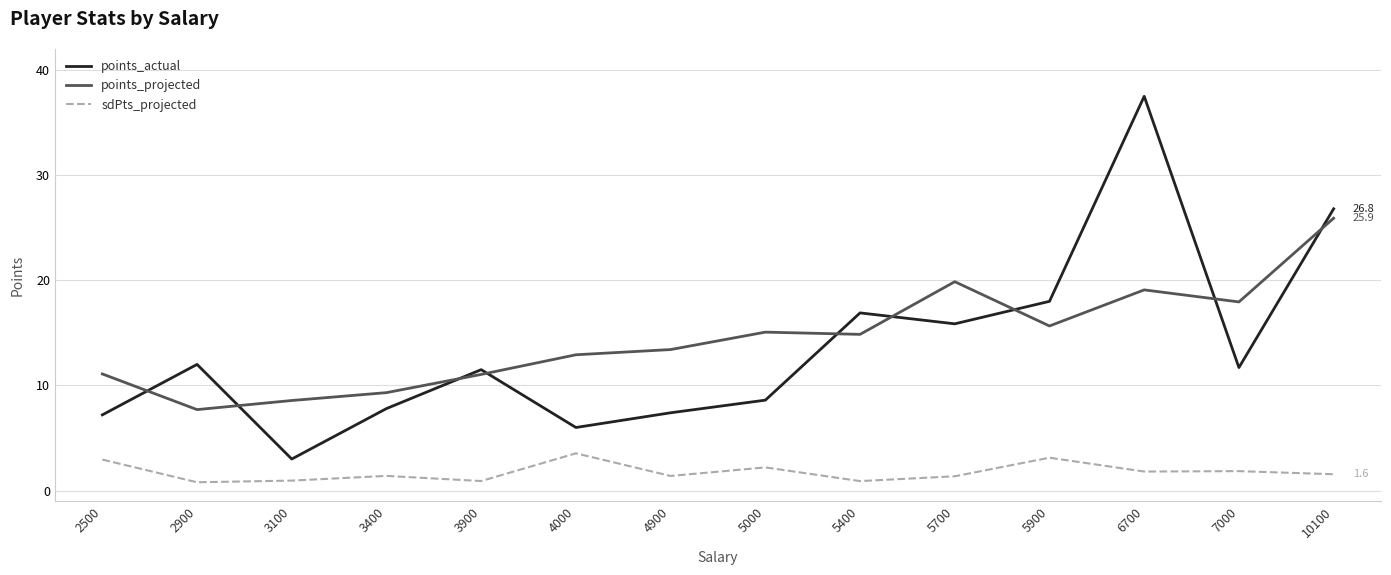

True or false: sdPts_projected and points_projected intersect in this chart.

False